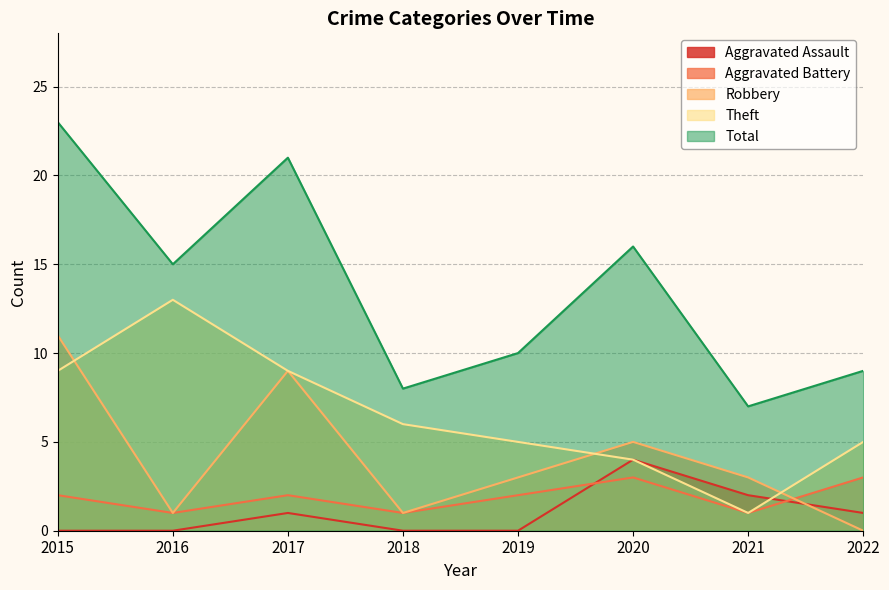

Reading left to right, transcribe all the data shown in this chart.

Aggravated Assault: 0	0	1	0	0	4	2	1
Aggravated Battery: 2	1	2	1	2	3	1	3
Robbery: 11	1	9	1	3	5	3	0
Theft: 9	13	9	6	5	4	1	5
Total: 23	15	21	8	10	16	7	9